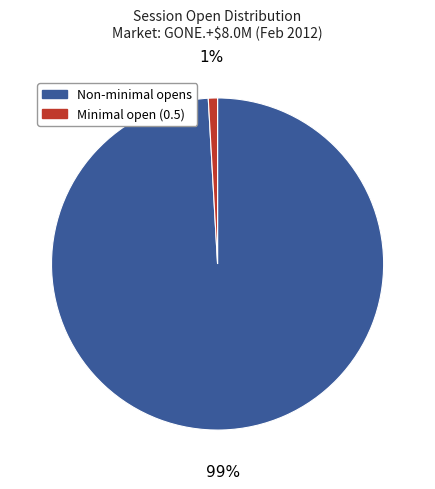

To the nearest percent, what is the difference between the largest and smallest slice percentages?

98%